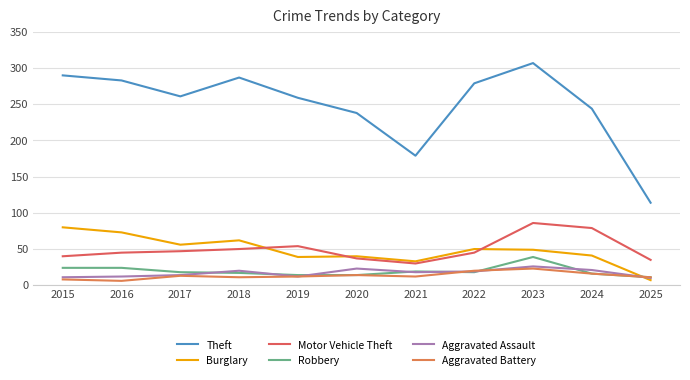

How many times do Burglary and Aggravated Battery cross each other?

1